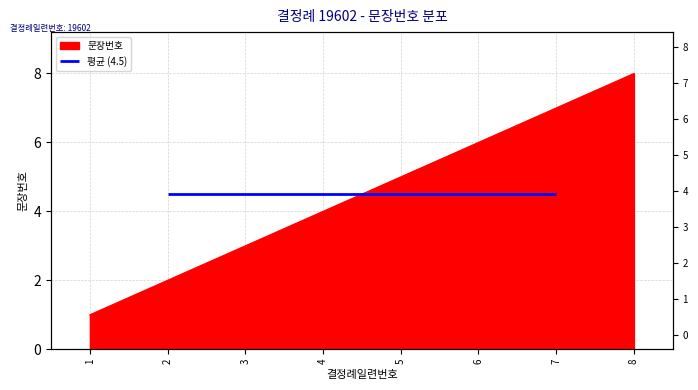

Where does the data first go above 5?

6